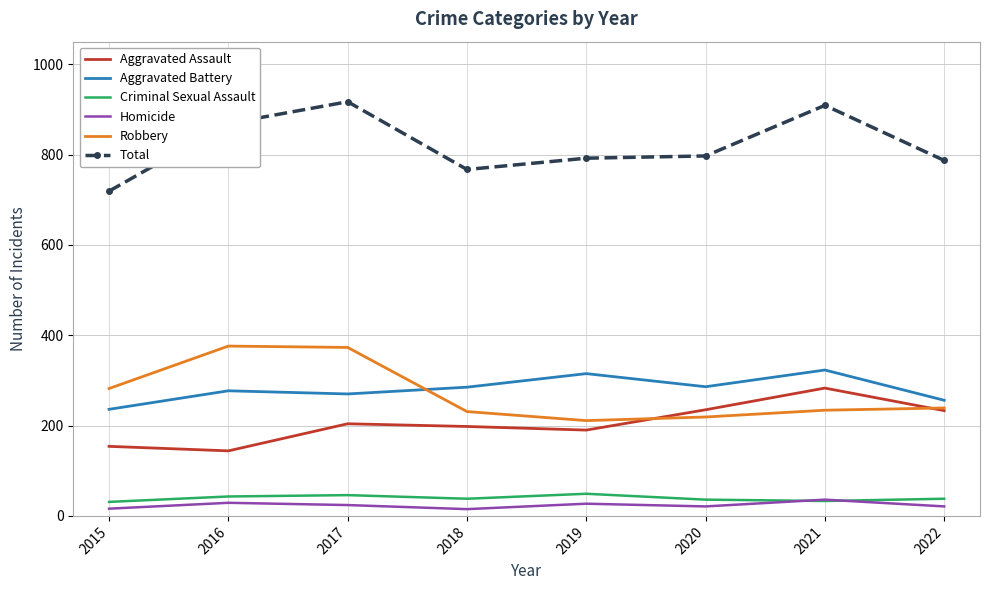

Which series has the largest total across all categories?

Total